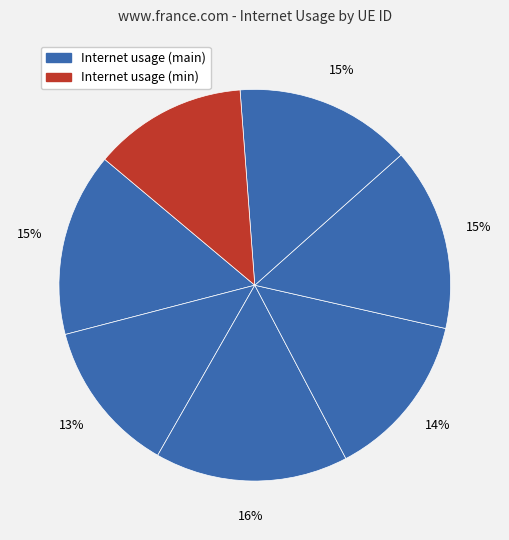

Is there any slice that represents more than half of the pie?

No